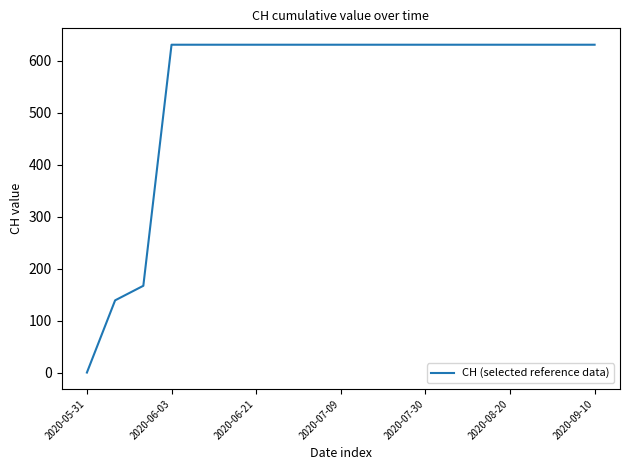

What is the greatest value displayed?

631